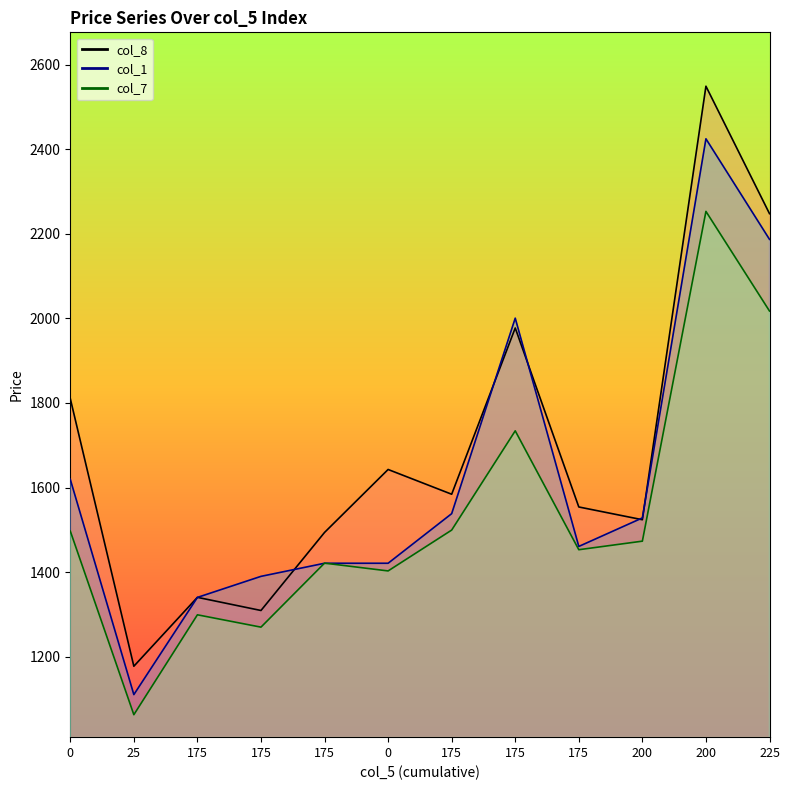

What are all the series names shown in the legend?

col_7, col_8, col_1